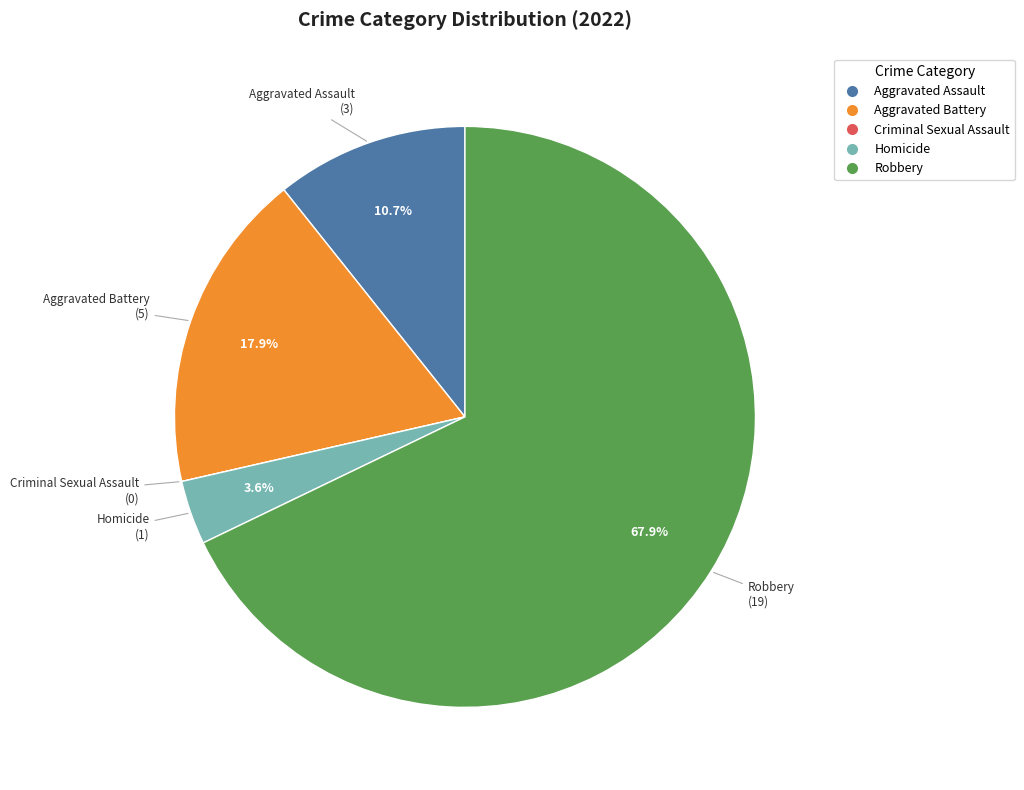

How much of the chart is everything except Homicide?

96.4%